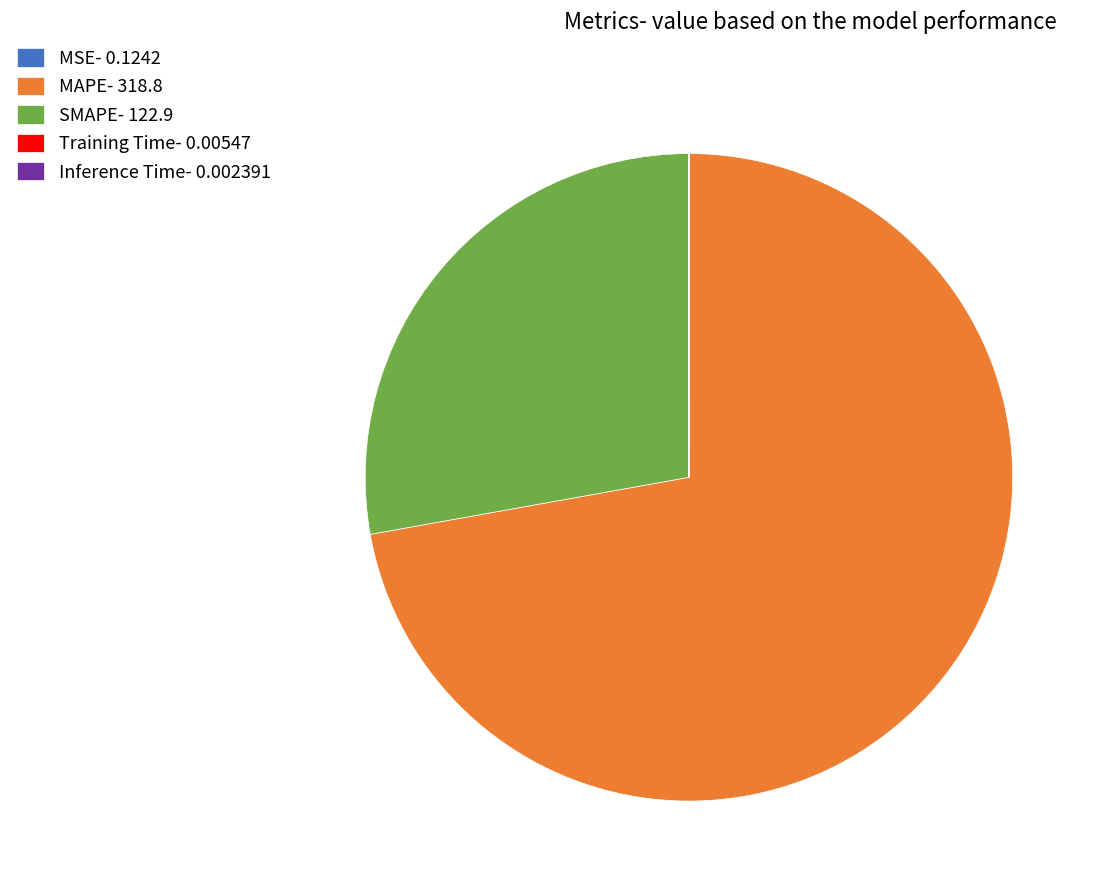

Combined, do MAPE- 318.8 and SMAPE- 122.9 account for over 50%?

Yes